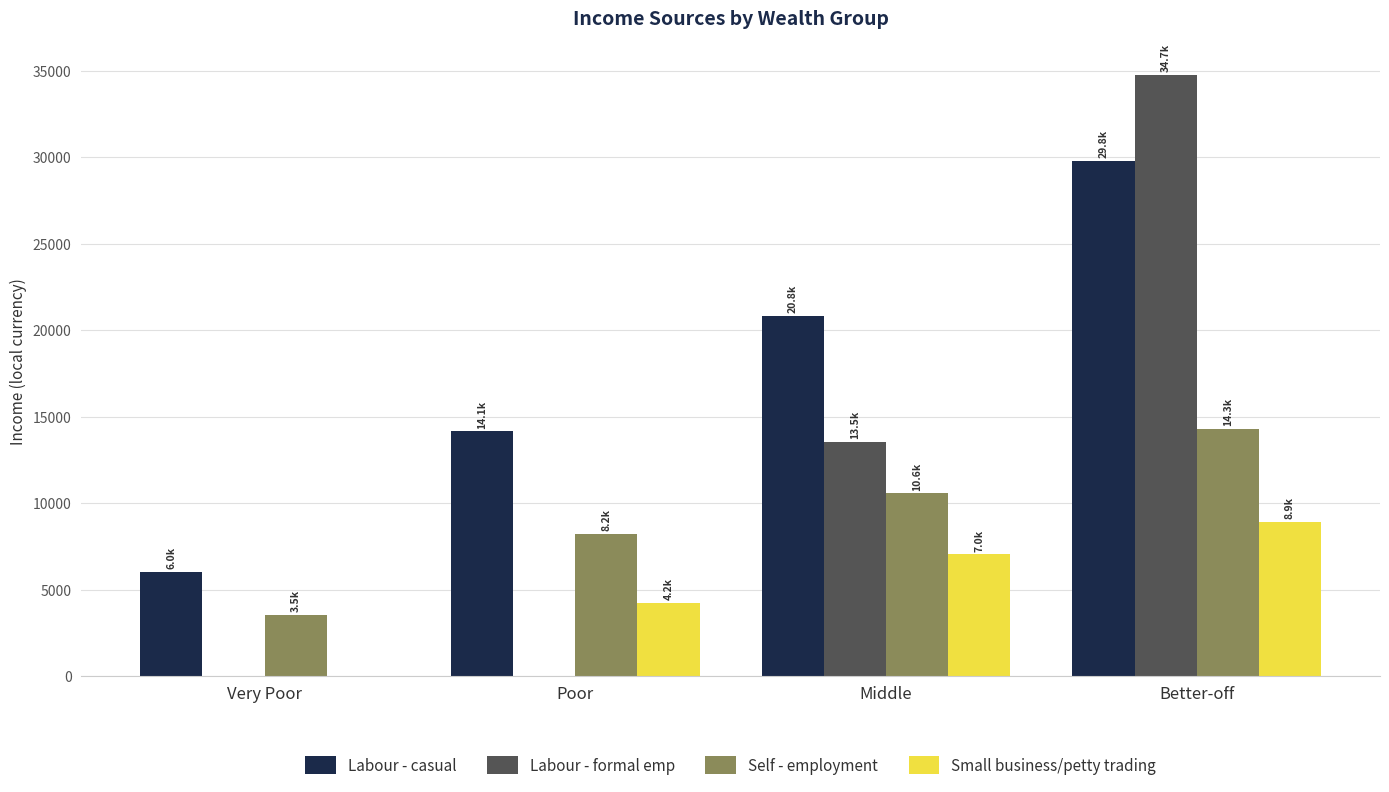

What are all the series names shown in the legend?

Labour - casual, Labour - formal emp, Self - employment, Small business/petty trading